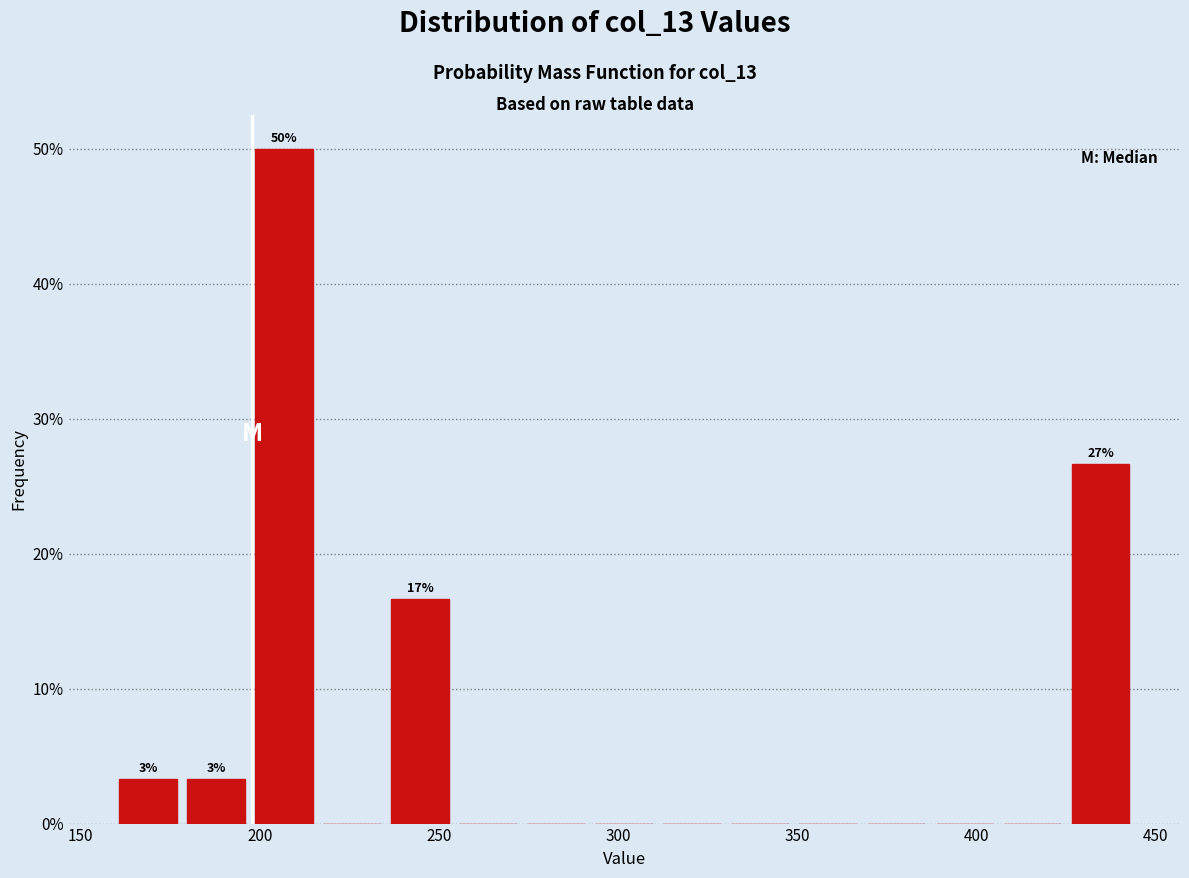

Read against the x-axis, roughly where is the centre of the tallest bar?

205